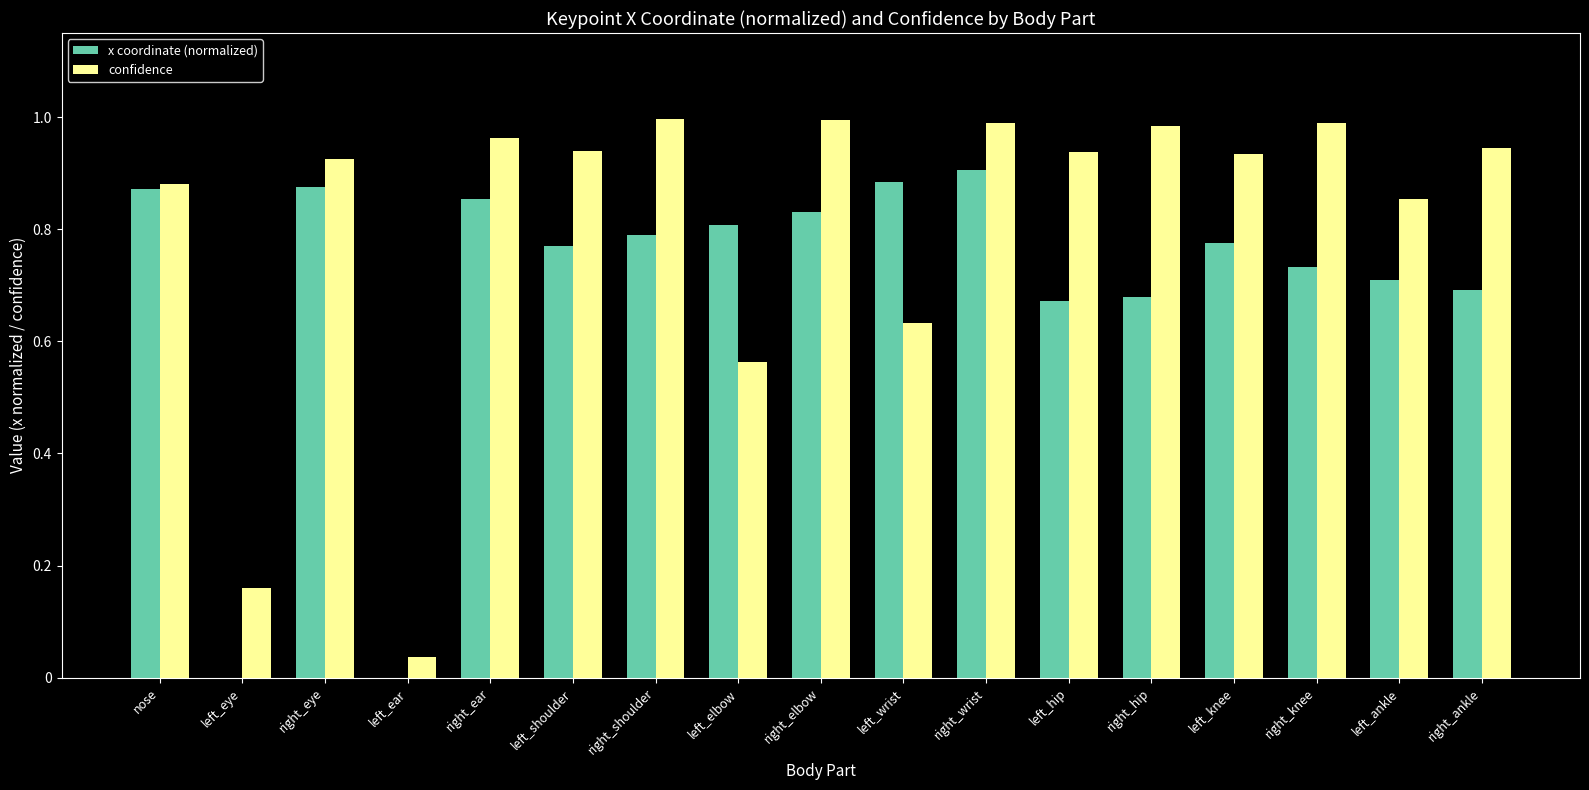

What is the sum of all x coordinate (normalized) values?

11.8